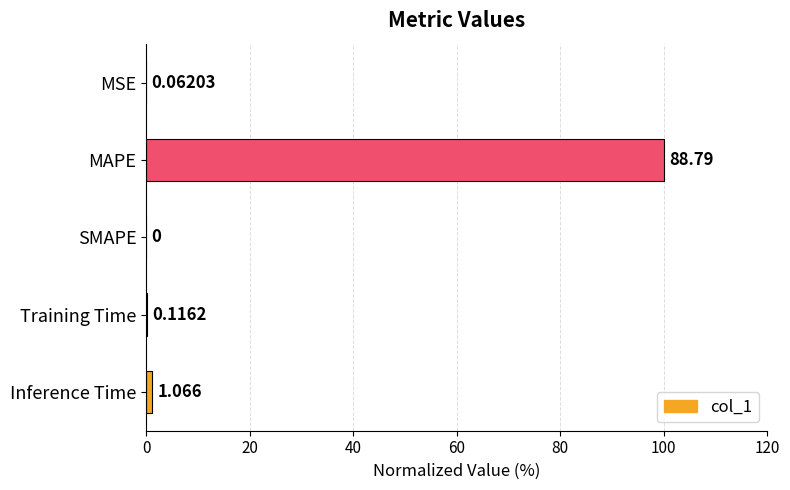

Which has a higher value, Inference Time or Training Time?

Inference Time